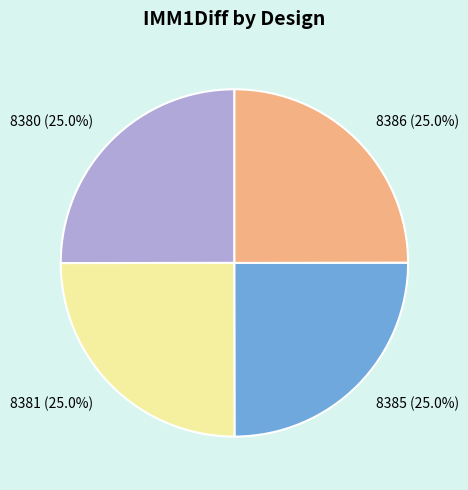

Is 8386 the majority of the pie?

No